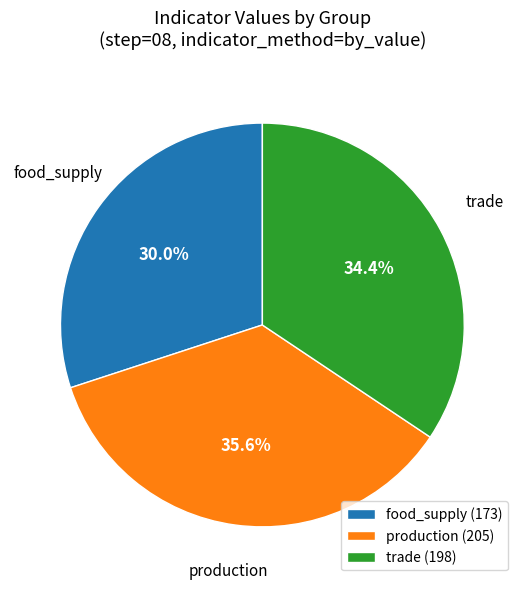

Is there a majority slice in this chart?

No